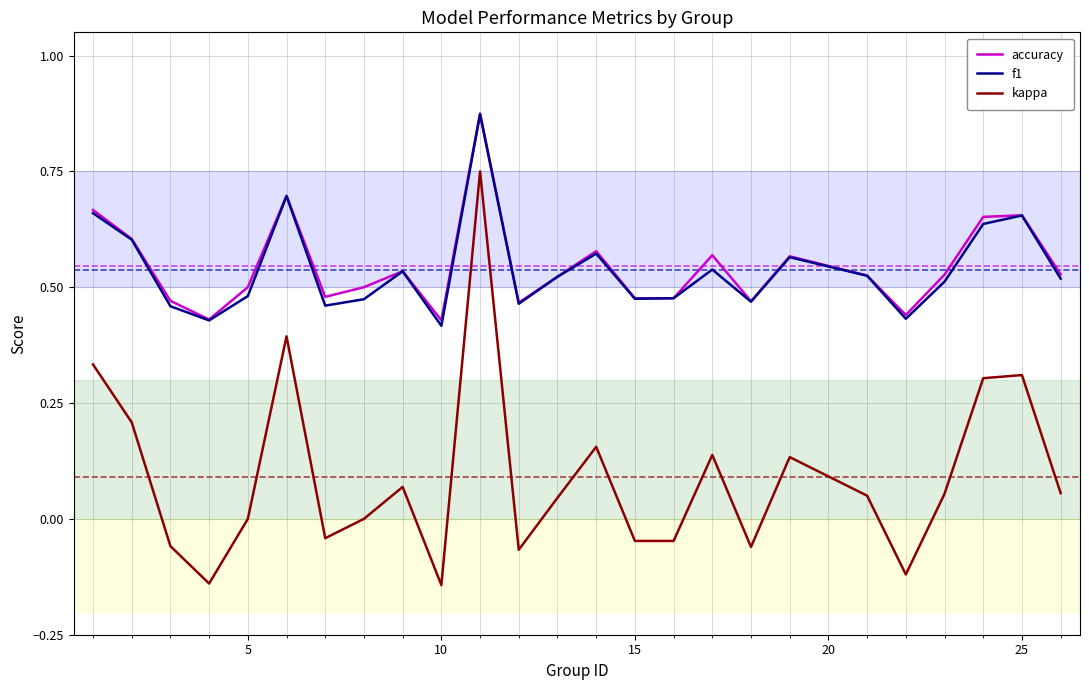

How many series are shown in this chart?

3